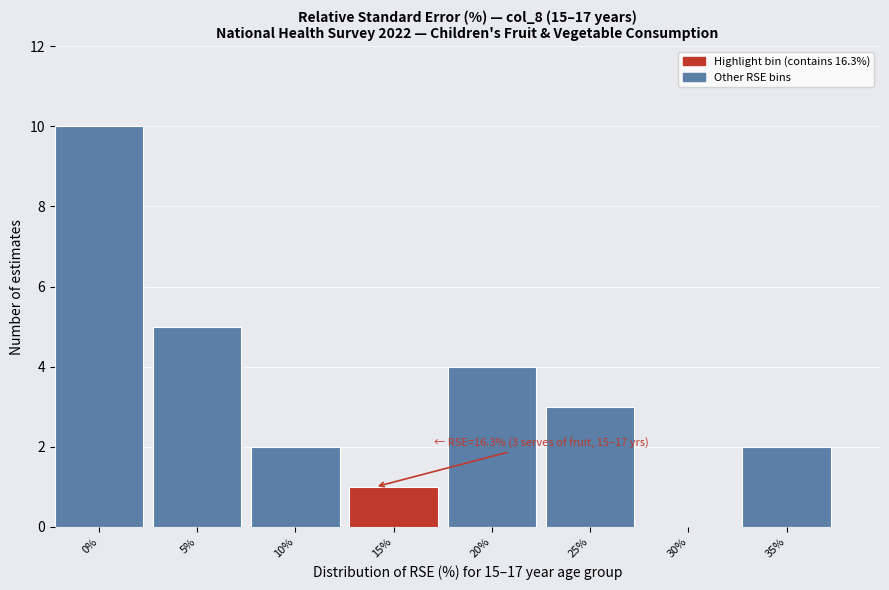

Reading left to right, transcribe all the data shown in this chart.

0%=10	5%=5	10%=2	15%=1	20%=4	25%=3	30%=0	35%=2